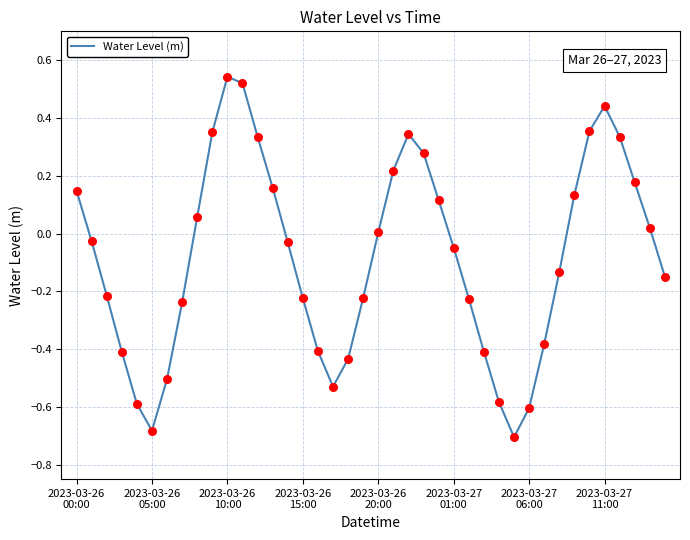

What is the difference between the maximum and minimum values?

1.2